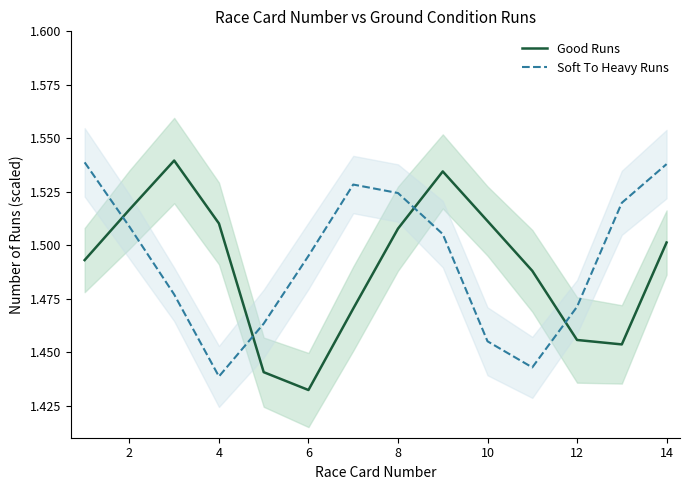

Which category has the lowest value in the Soft To Heavy Runs series?

4